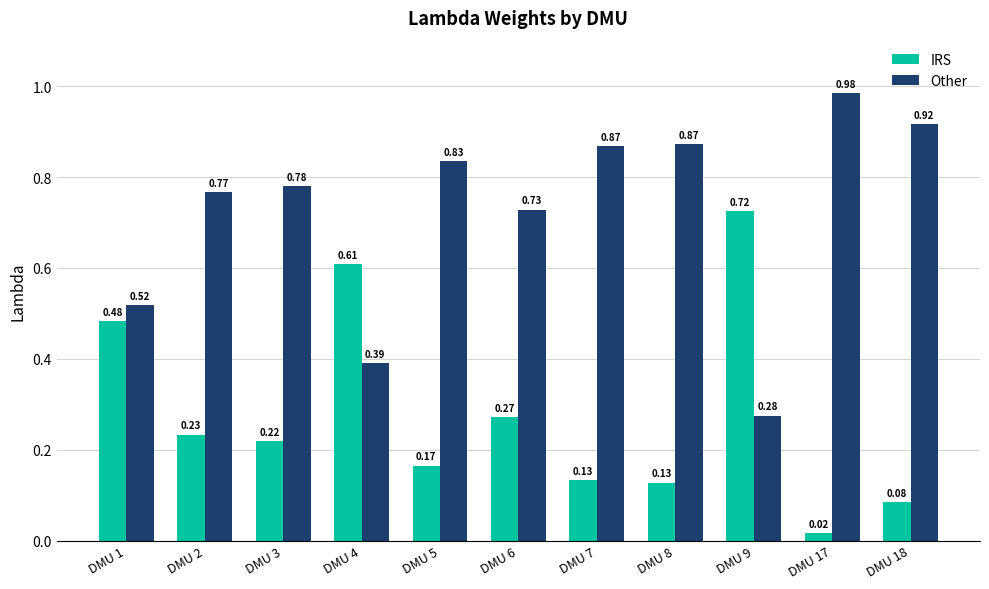

At how many categories does at least one series exceed 0?

11